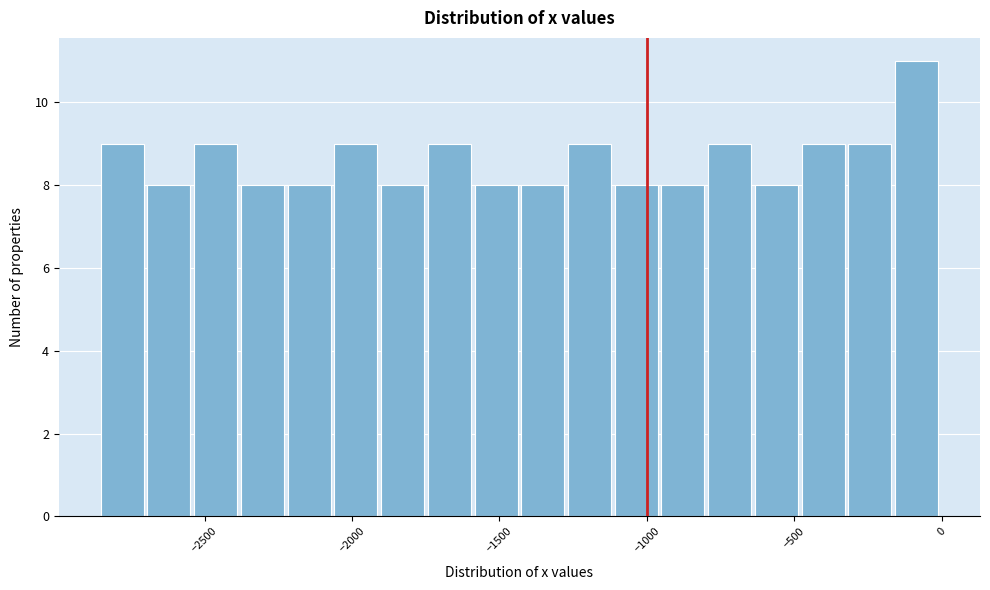

Around what value on the x-axis is the tallest bar? Give the approximate position of its centre, as read against the axis.

-100